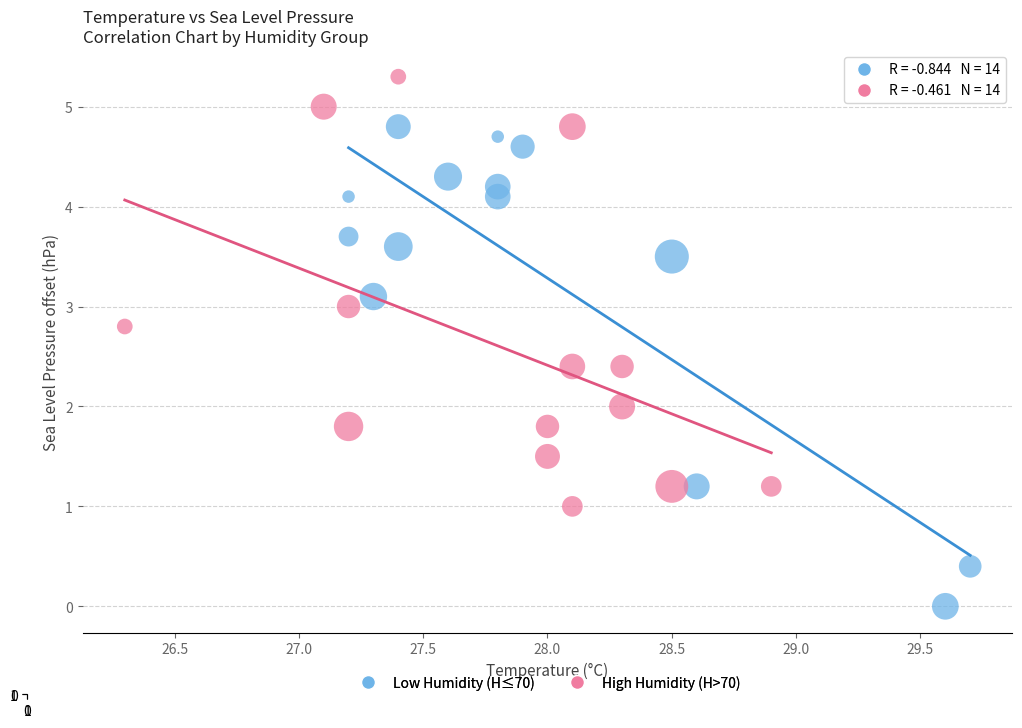

Which series has the largest Y range (max minus min)?

Low Humidity (H≤70)